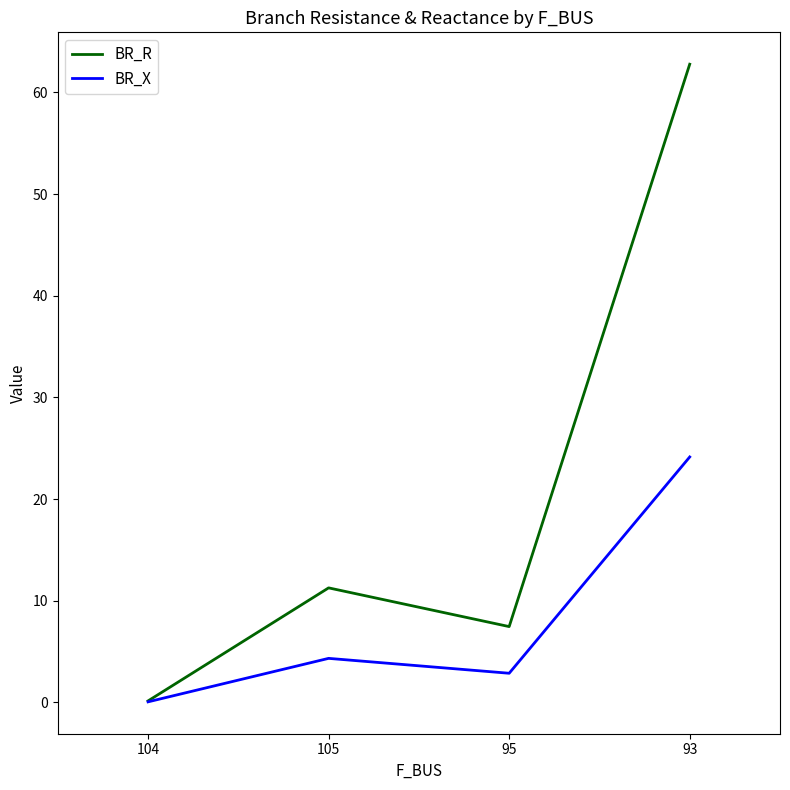

Which series has the widest spread of values?

BR_R